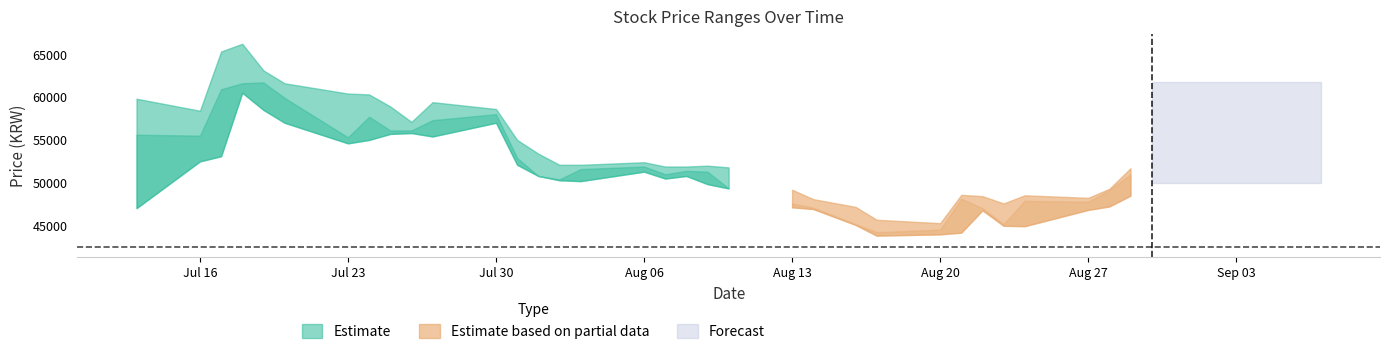

How many distinct data groups are displayed?

3